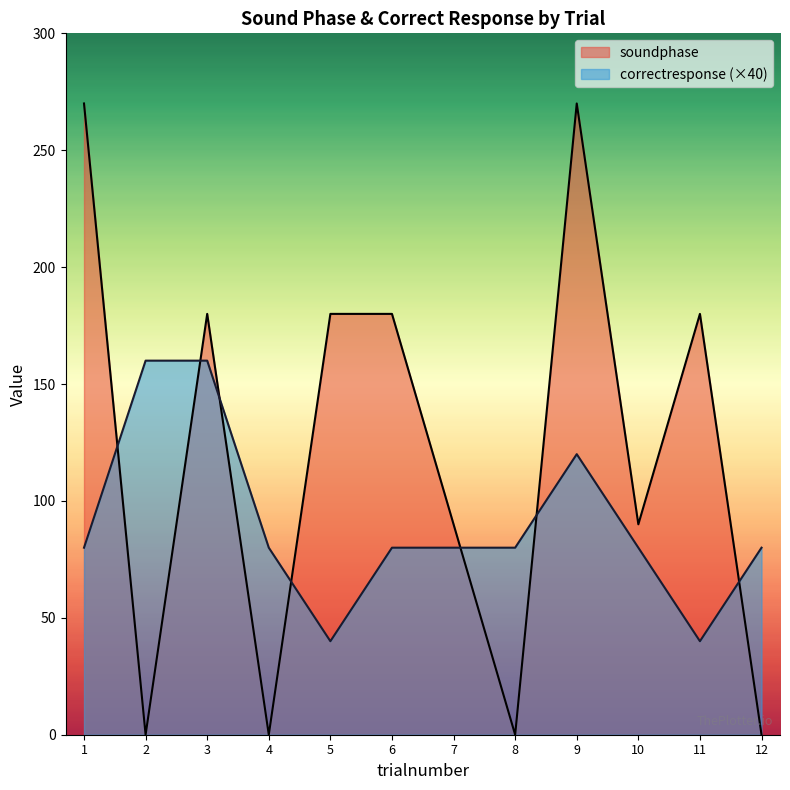

Rank the series by their average value, from highest to lowest.

soundphase, correctresponse (×40)